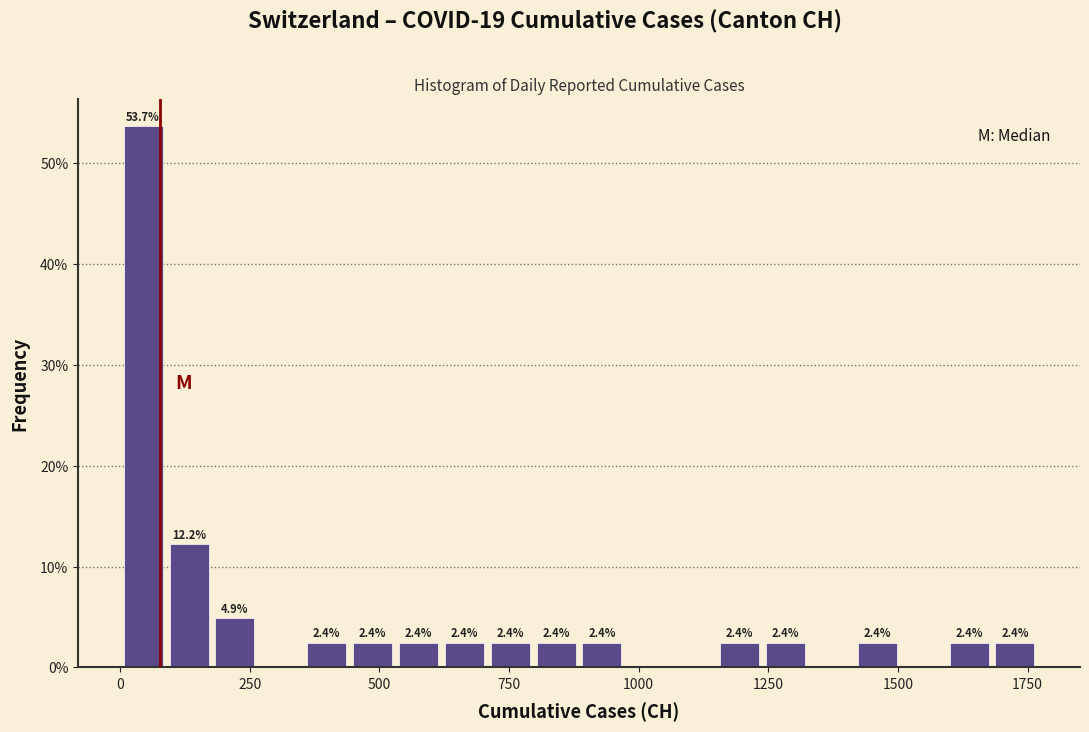

Around what value on the x-axis is the tallest bar? Give the approximate position of its centre, as read against the axis.

50